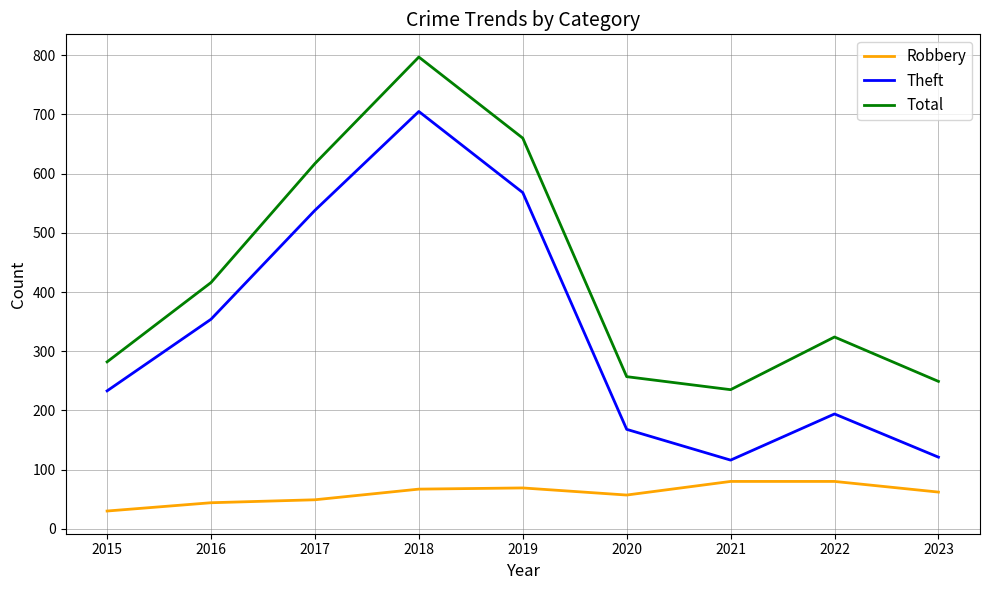

At which category does Total reach its first local peak?

2018